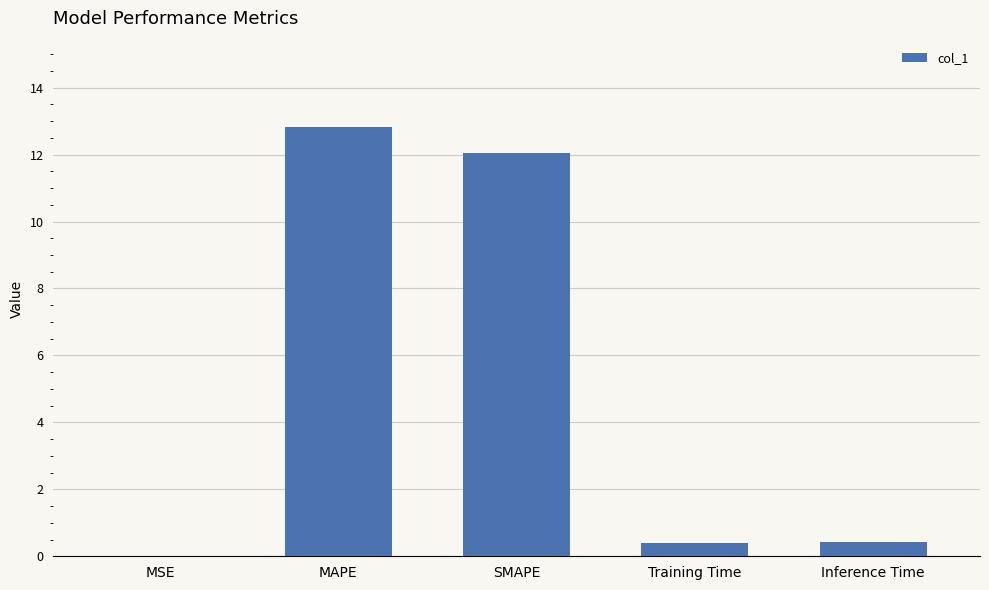

Are the bars horizontal?

No